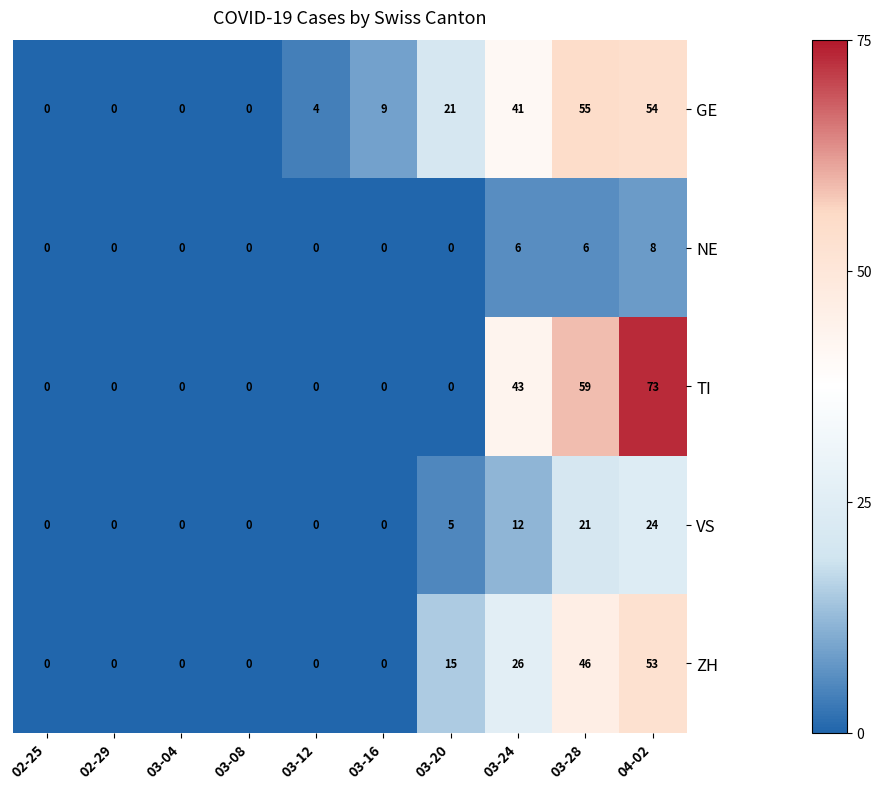

How many series are shown in this chart?

5